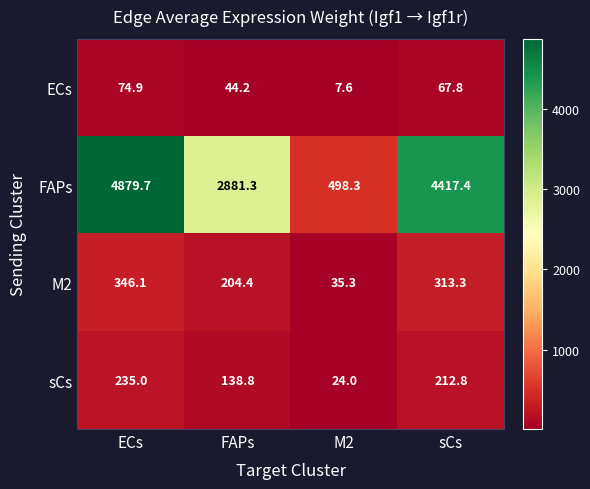

At how many categories does at least one series exceed 1894?

3